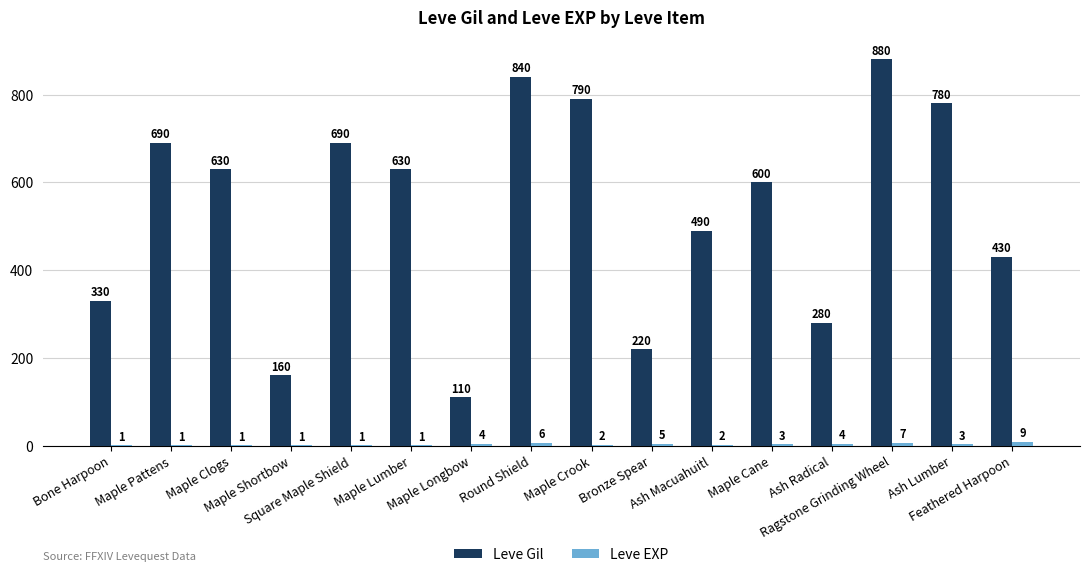

Which series has the largest total across all categories?

Leve Gil